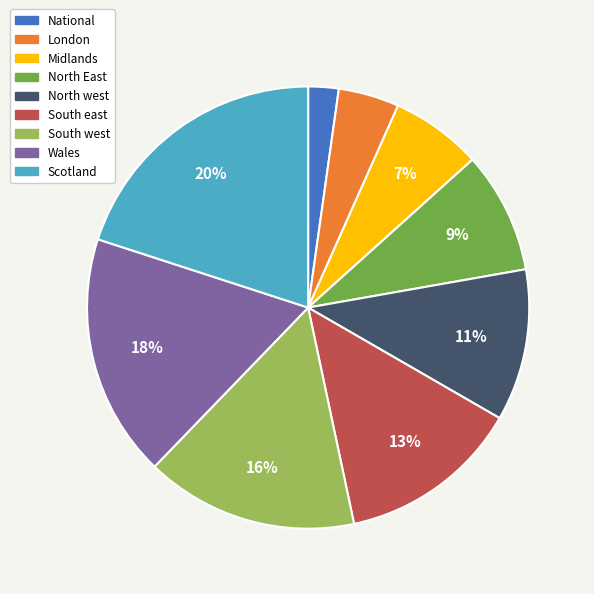

How many slices are in this pie chart?

9